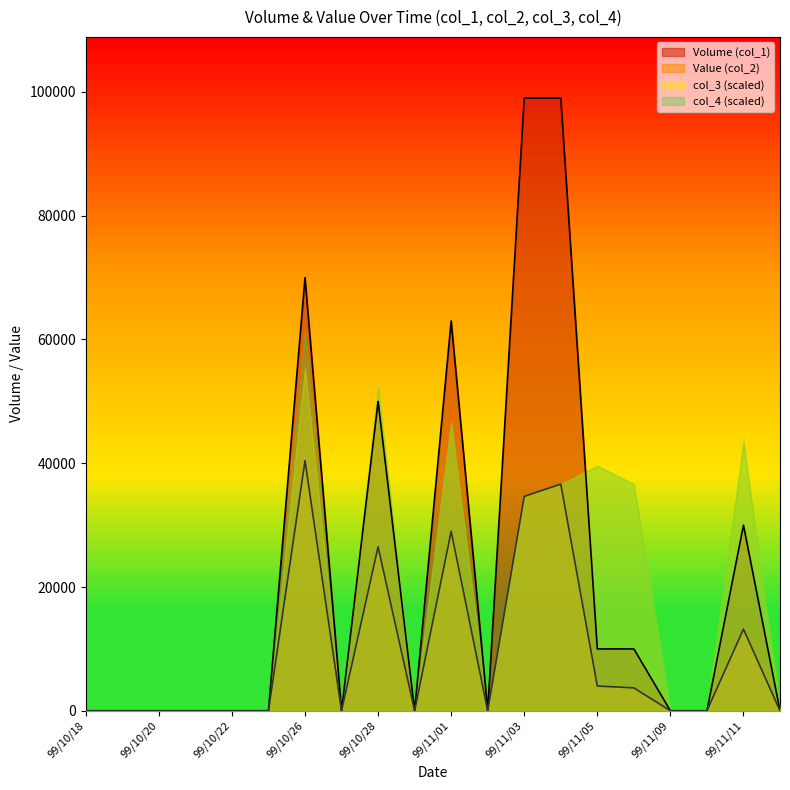

The value of Volume (col_1) at 99/10/22 is 0. True or false?

True